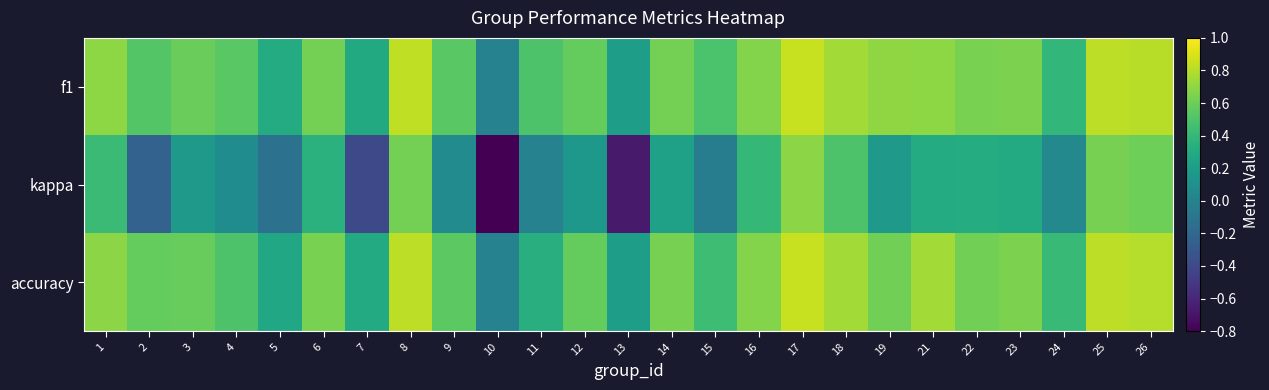

What is the difference between the highest and lowest values at 26?

0.2